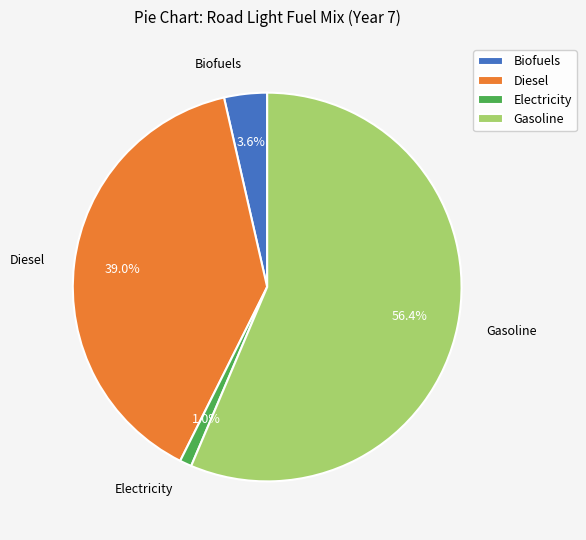

What is the largest slice in the pie chart?

Gasoline